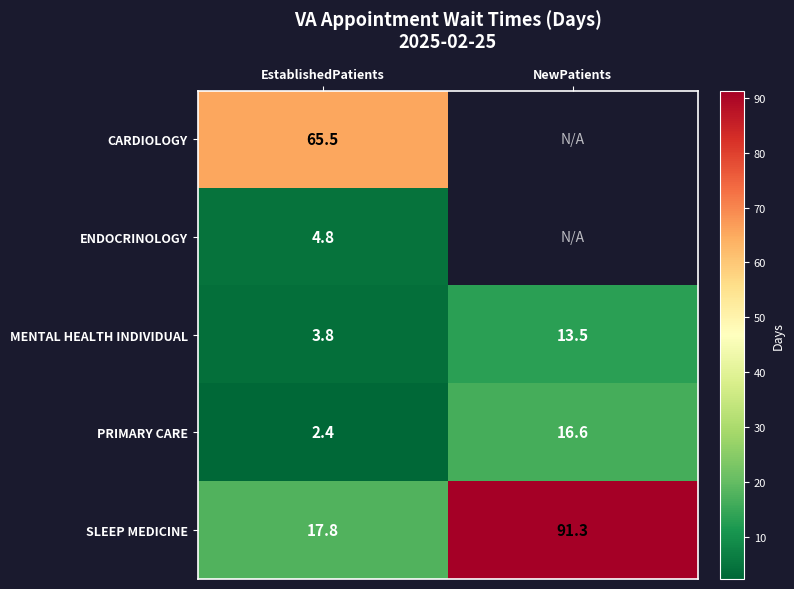

What is the total value across all series at EstablishedPatients?

94.3